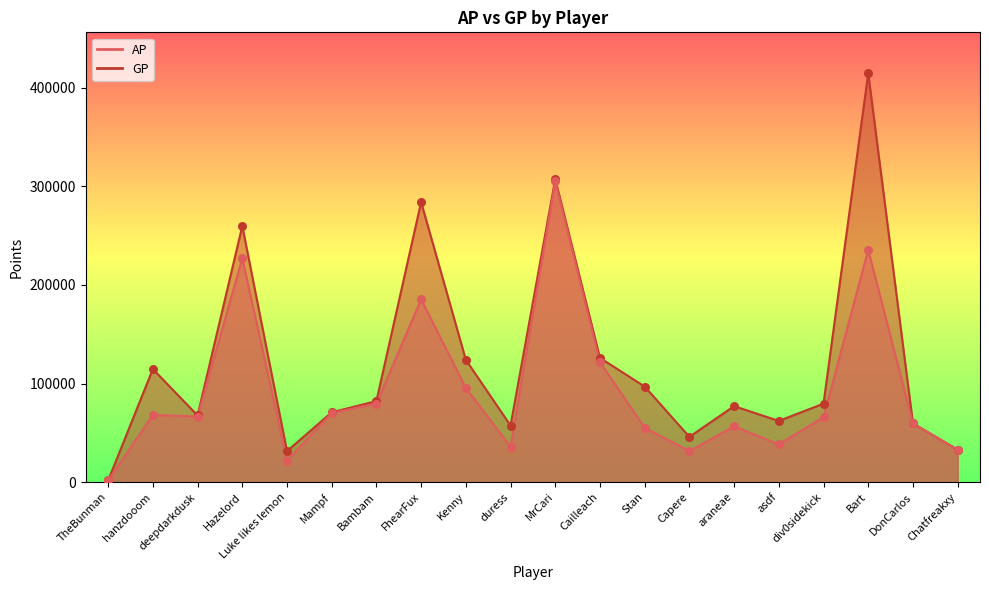

Which series has the widest spread of Y values?

GP